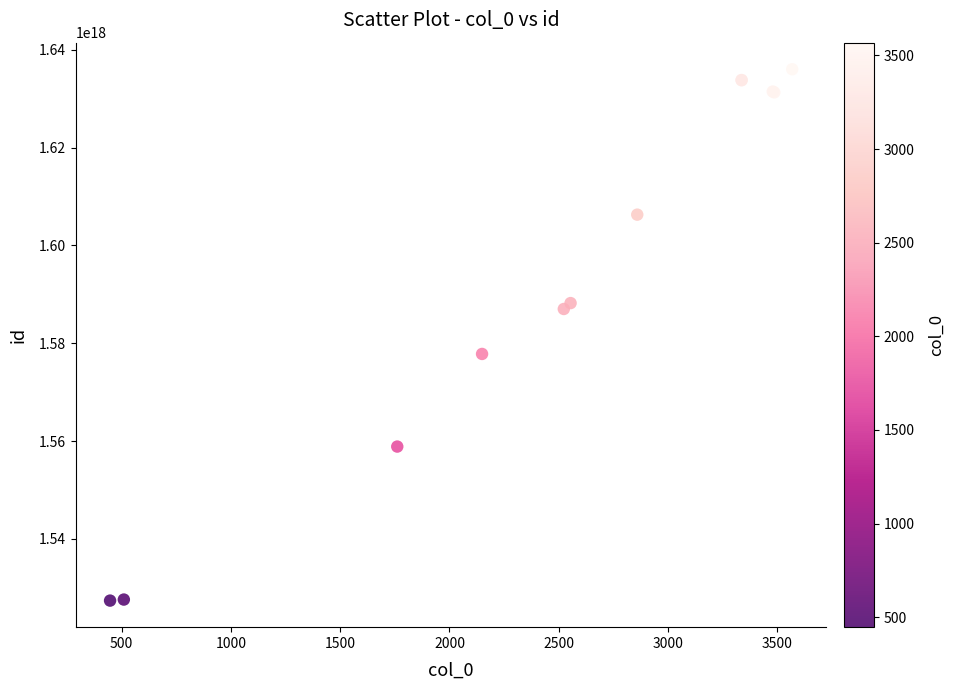

What Y value in the scatter plot is closest to 1581704466820132864?

1577810219413147904